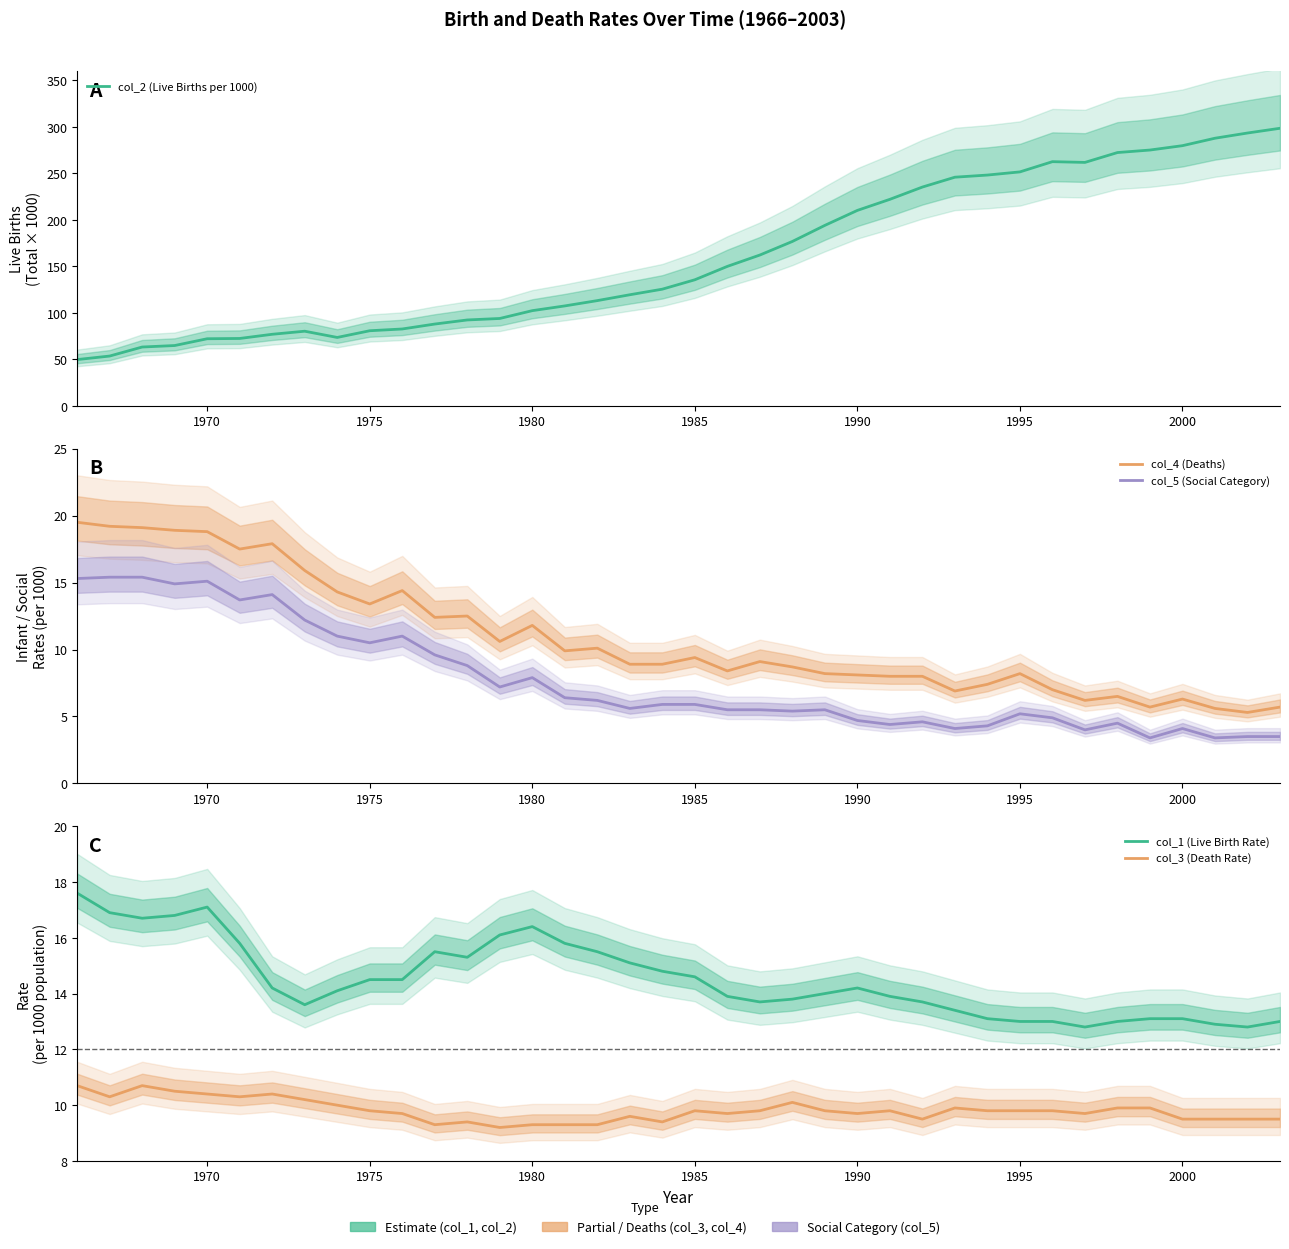

What is the value of the col_2 (Live Births per 1000) point at the 3rd from the left?

63.3